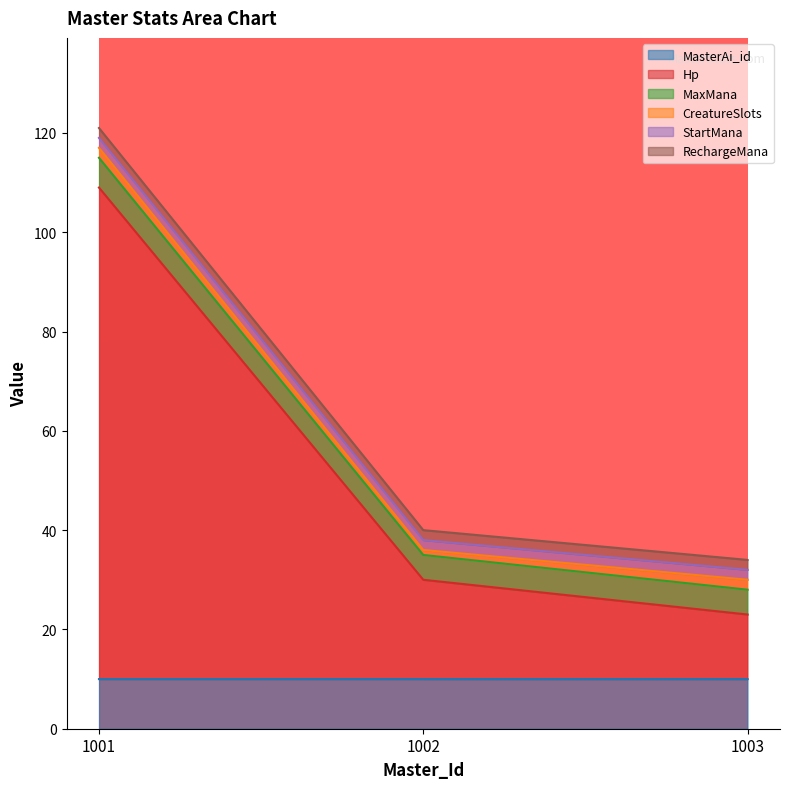

What is the maximum value shown in the chart?

121.0